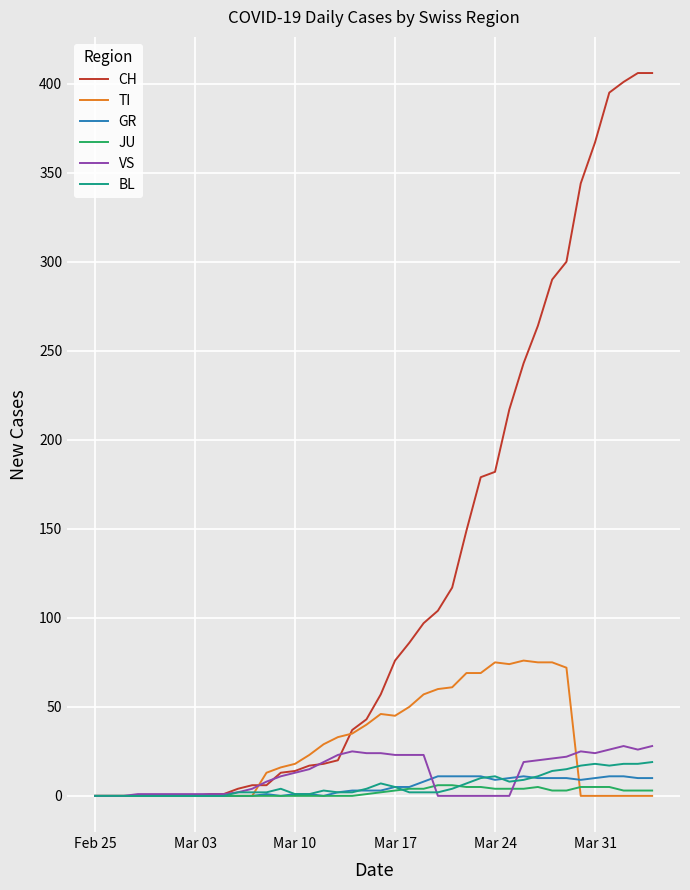

Which series has the largest total across all categories?

CH